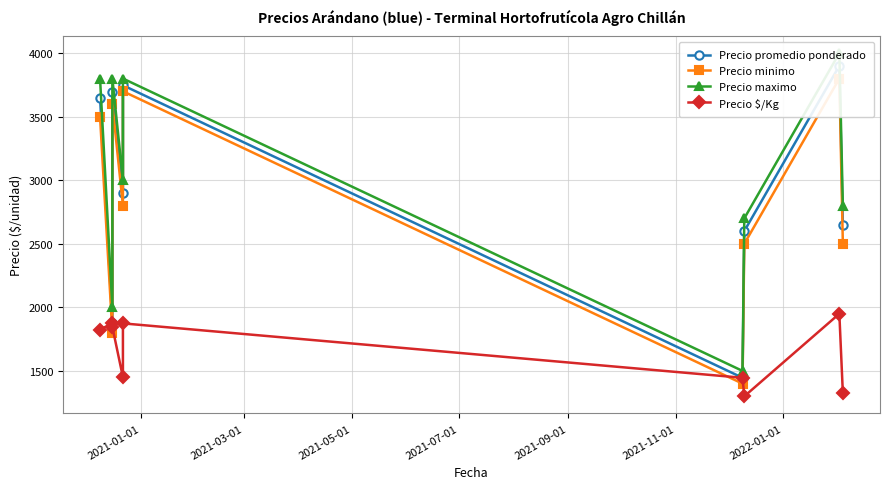

At how many categories does at least one series exceed 2571?

7